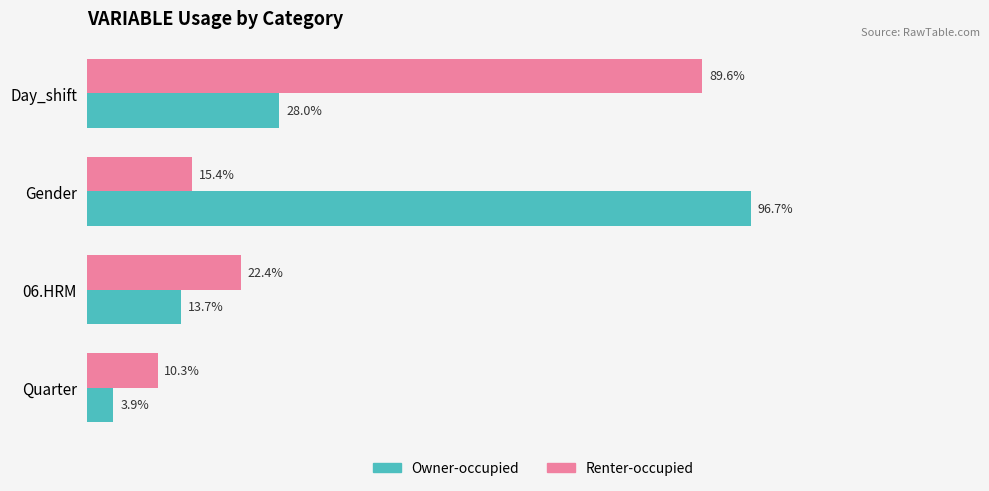

Which series has the largest range (max minus min)?

Owner-occupied